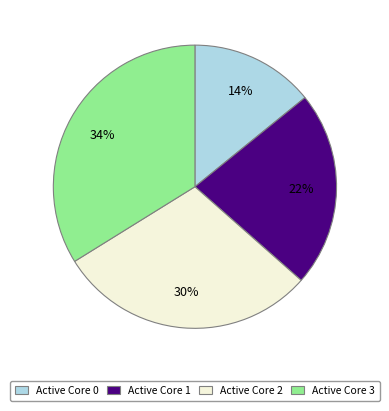

To the nearest percent, what portion does Active Core 3 represent?

34%